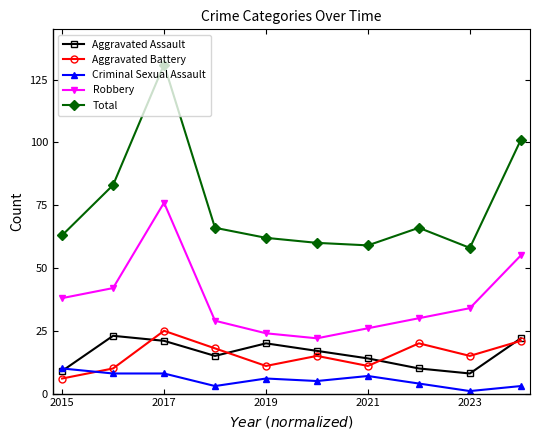

How many data points in Total are less than 66?

5